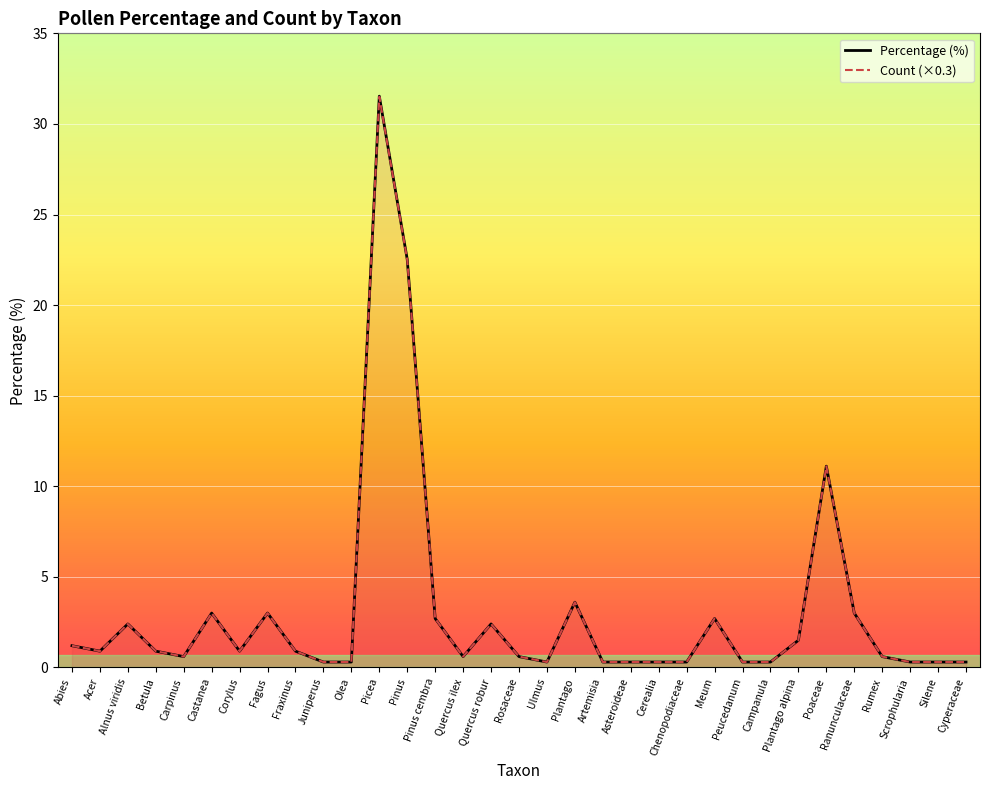

How many interior local valleys does the percentage series have?

5